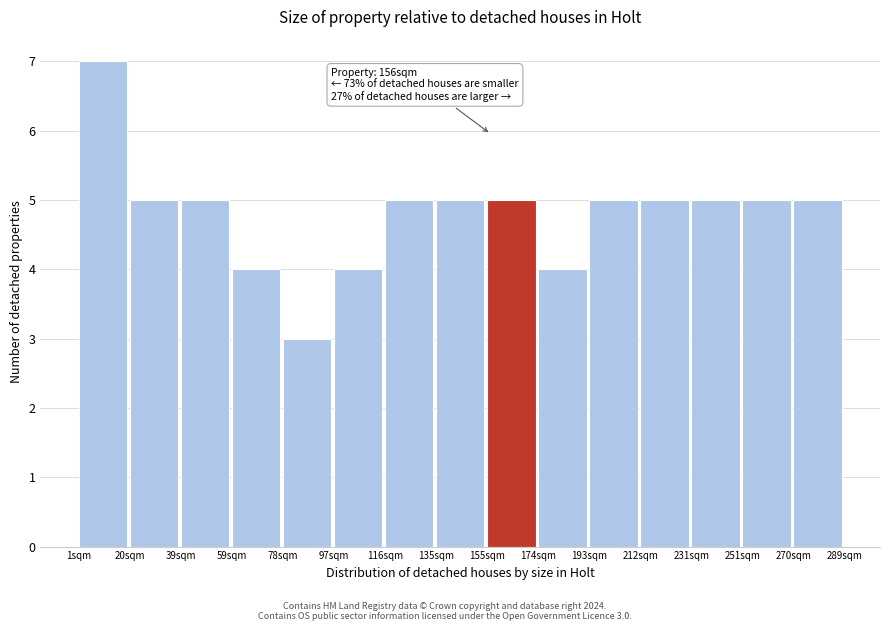

Which range on the x-axis has the tallest bar?

1.0 to 20.2